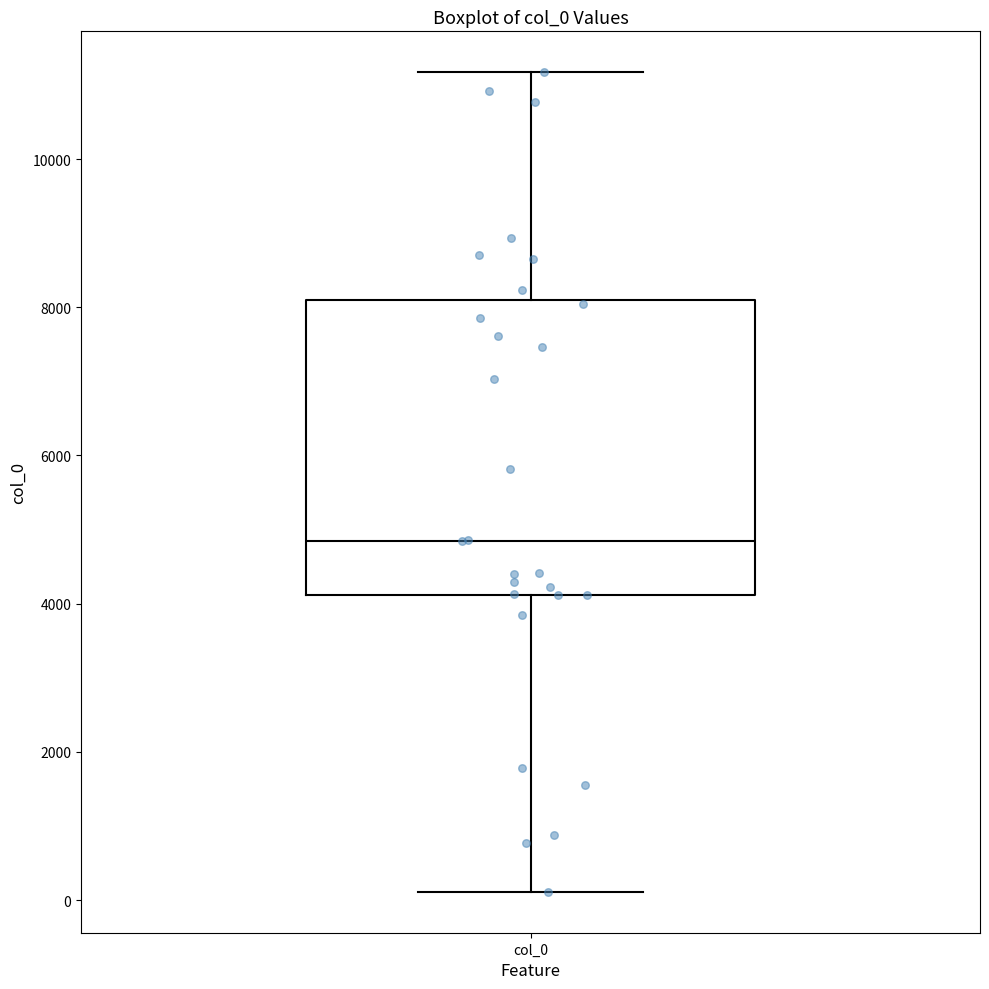

Transcribe this box plot: give where the median line is, the range the box spans, and where the two whiskers end, as read against the y-axis. The values are not printed on the chart, so give them approximately, as read against the axis.

median 4800, box 4200 to 8000, whiskers 200 to 11200